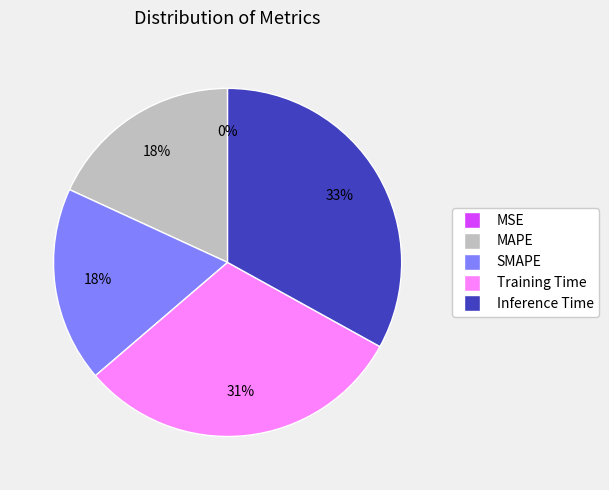

Do Inference Time and MAPE together represent more than half of the pie?

Yes